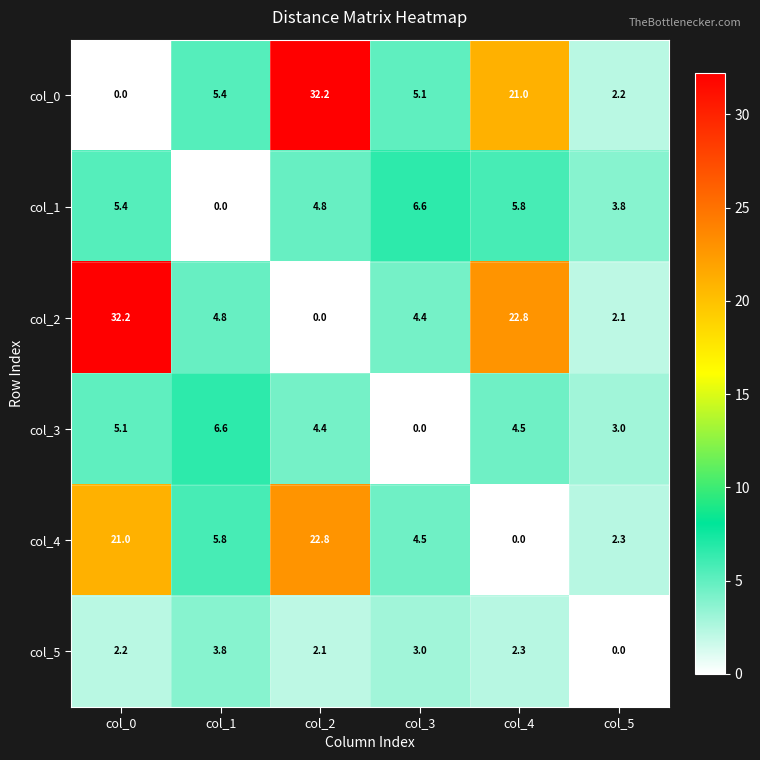

Is it true that col_5 equals 3.0 at col_3?

True